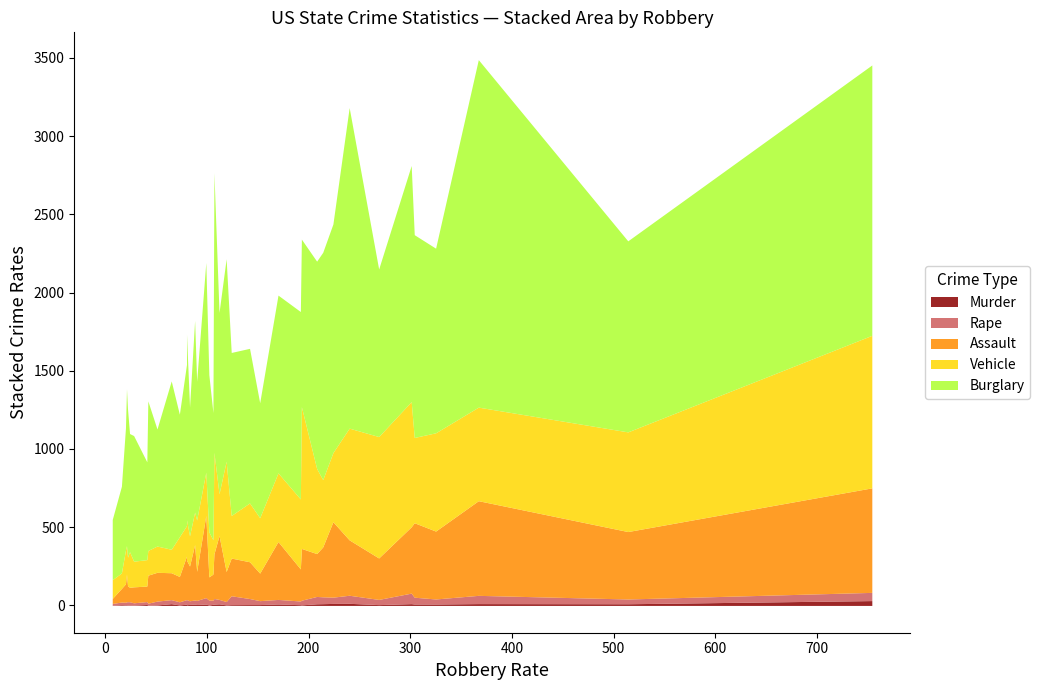

What is the sum of all Burglary values?

44655.0